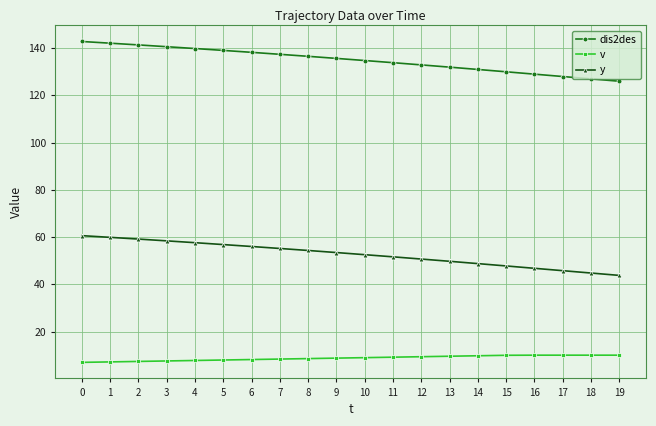

What is the value of the dis2des point at the 10th from the left?

135.7